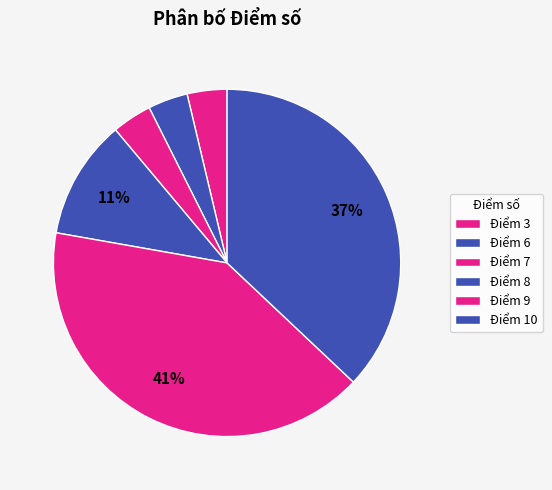

To the nearest percent, what is the difference between the largest and smallest slice percentages?

37%